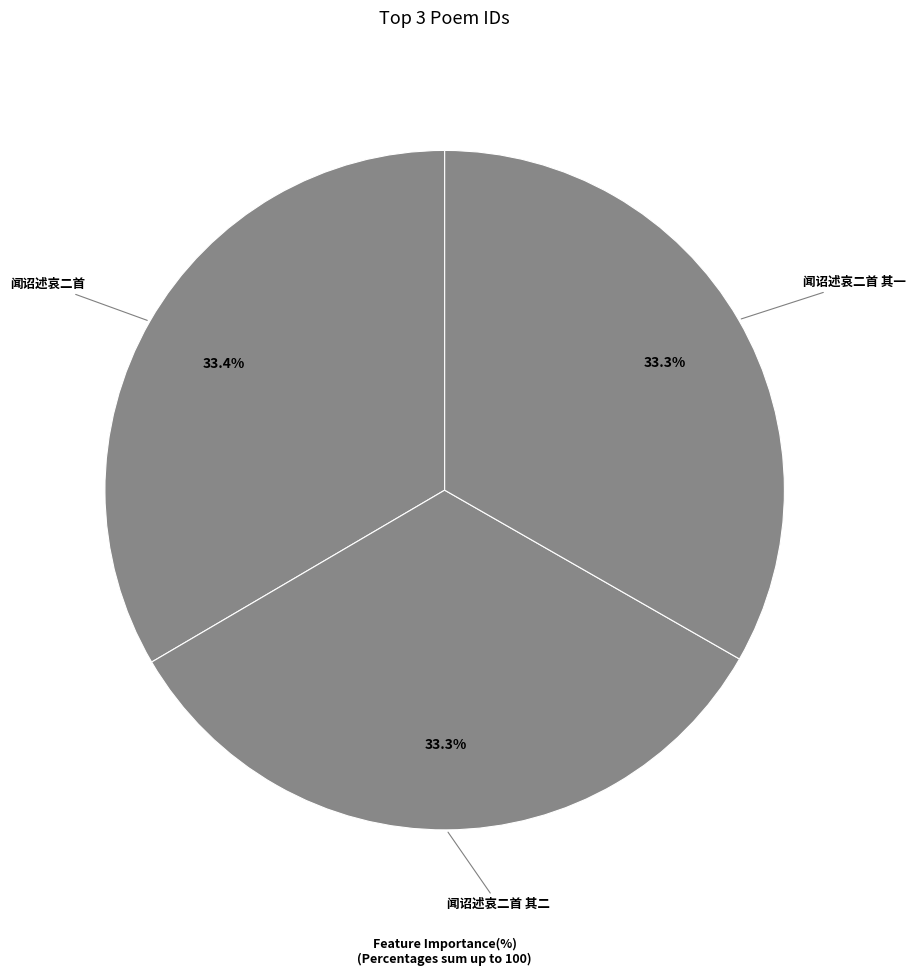

Which category has the smallest portion of the pie?

闻诏述哀二首 其一